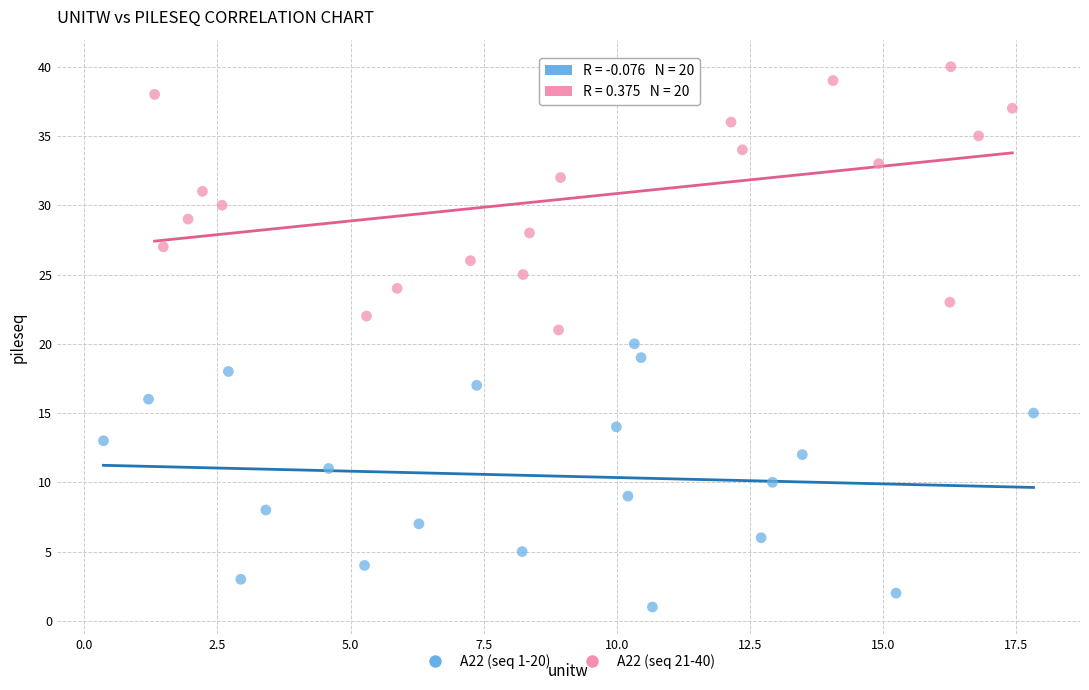

Which series contains the lowest Y value?

A22 (seq 1-20)